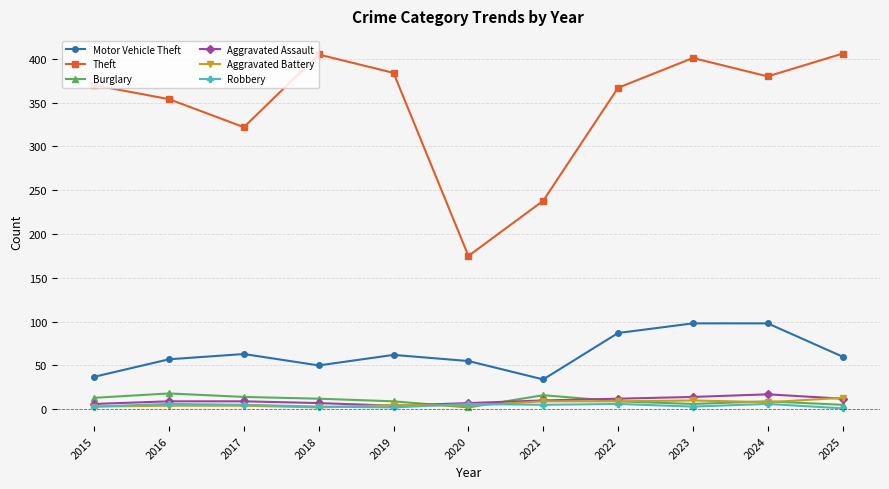

Which series changed the most between 2018 and 2023?

Motor Vehicle Theft